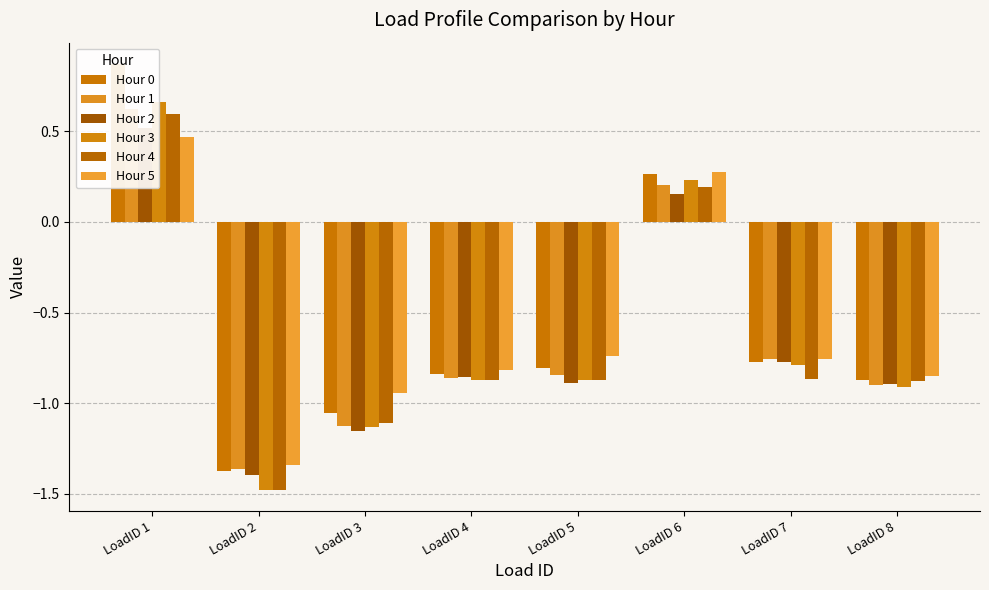

At LoadID 7, list the series in order from smallest to largest.

Hour 4, Hour 3, Hour 0, Hour 2, Hour 1, Hour 5